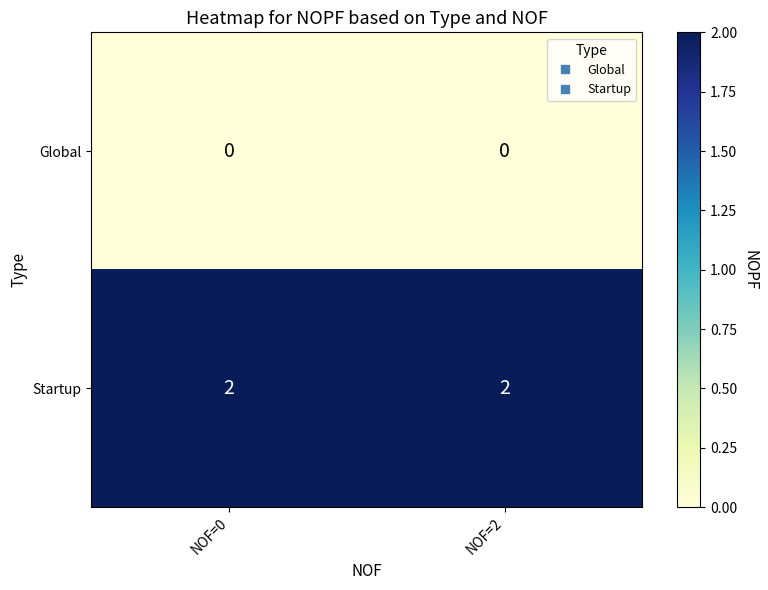

Count the number of data series in this chart.

2